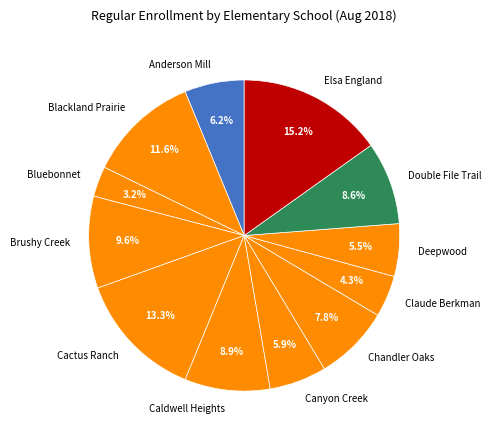

What is the largest slice in the pie chart?

Elsa England